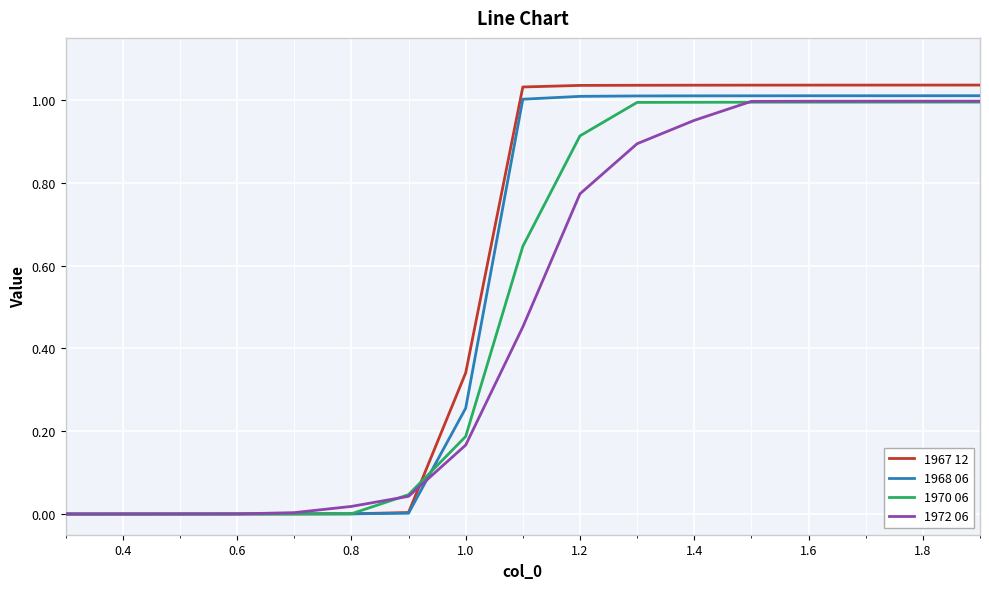

After their last crossing, which series has the higher values: 1970 06 or 1967 12?

1967 12